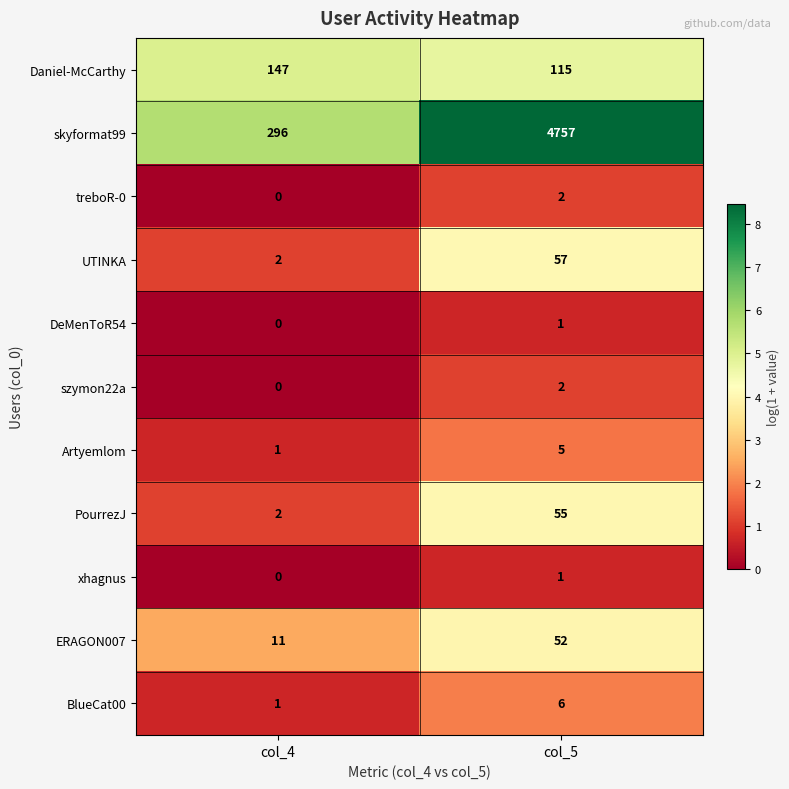

At which label does xhagnus reach its minimum?

col_4